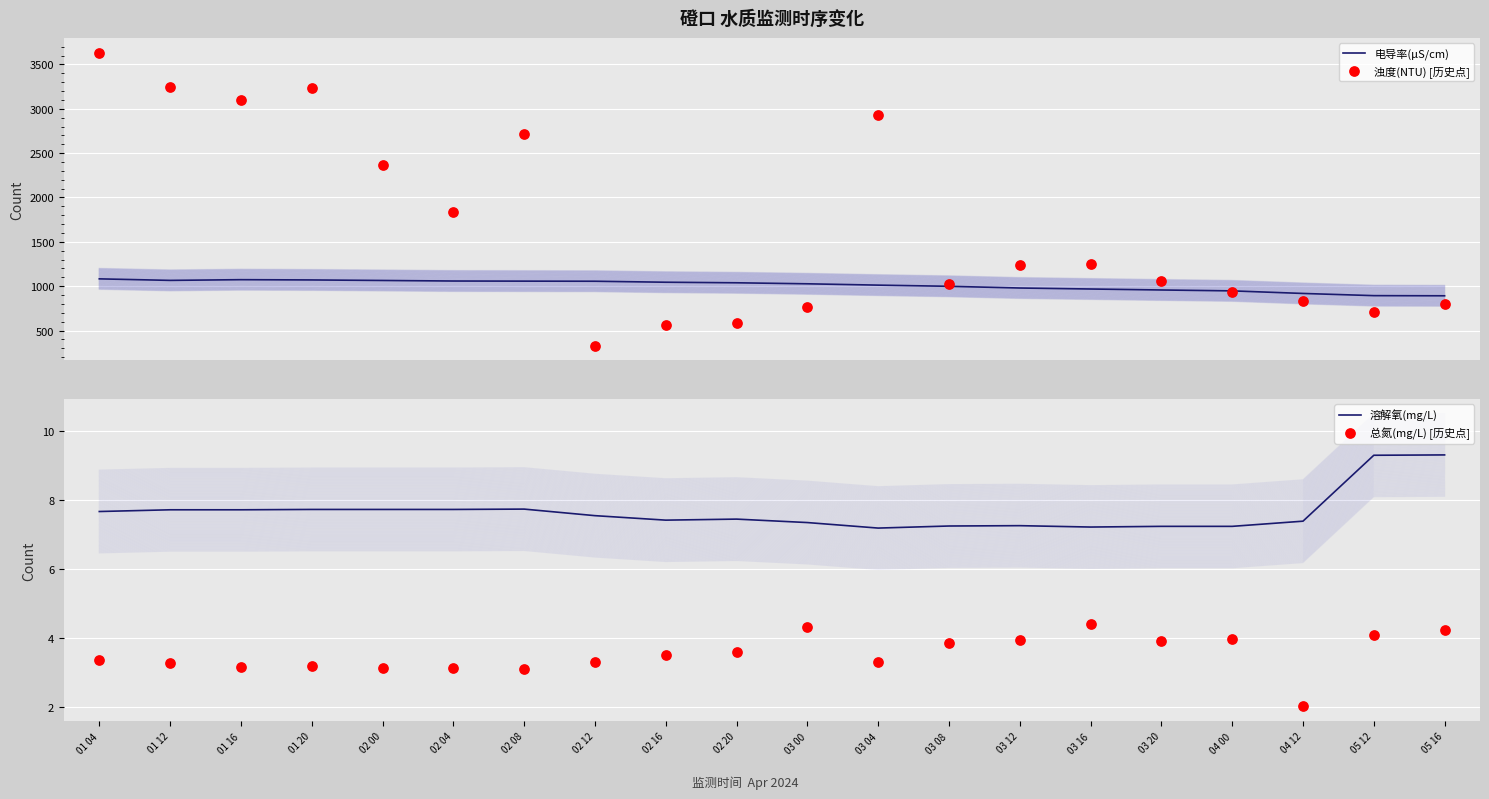

Is the value of 溶解氧(mg/L) at 02 08 greater than the value of 电导率(μS/cm) at 03 04?

No